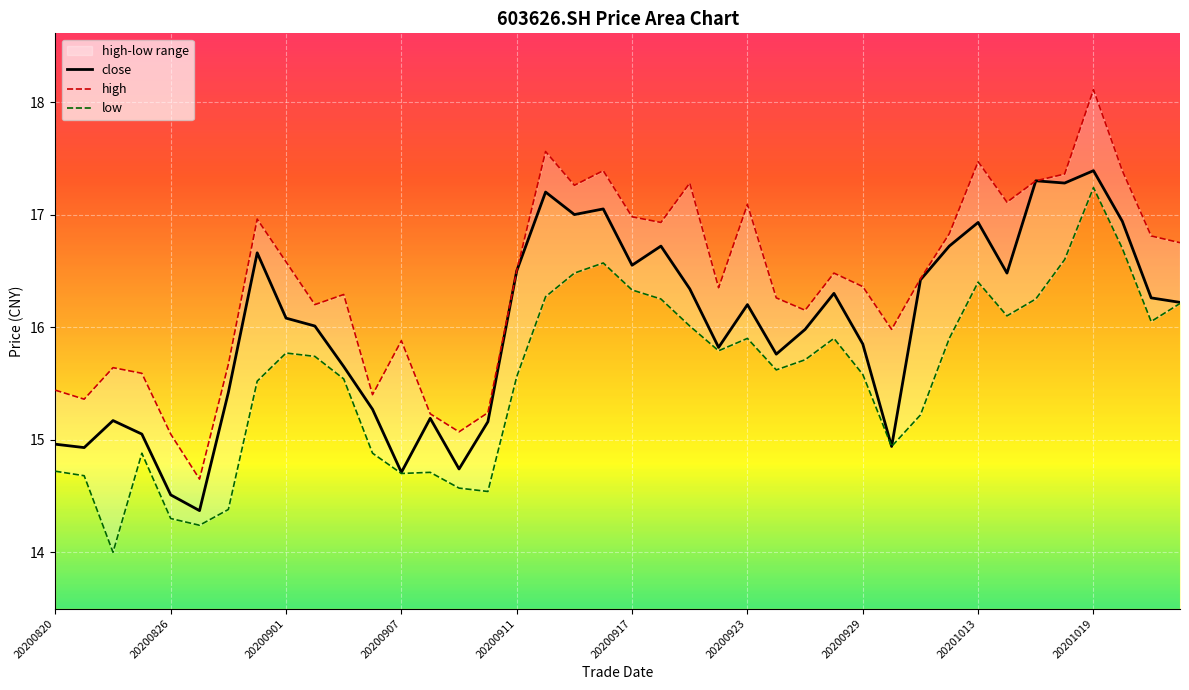

True or false: high and close cross at least once.

False